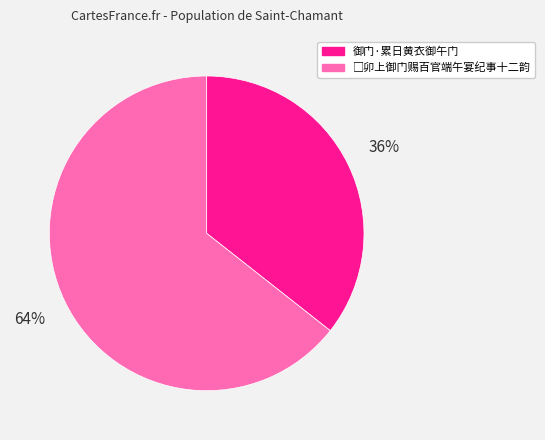

Is it true that 御门·累日黄衣御午门 is 36% of the pie?

True